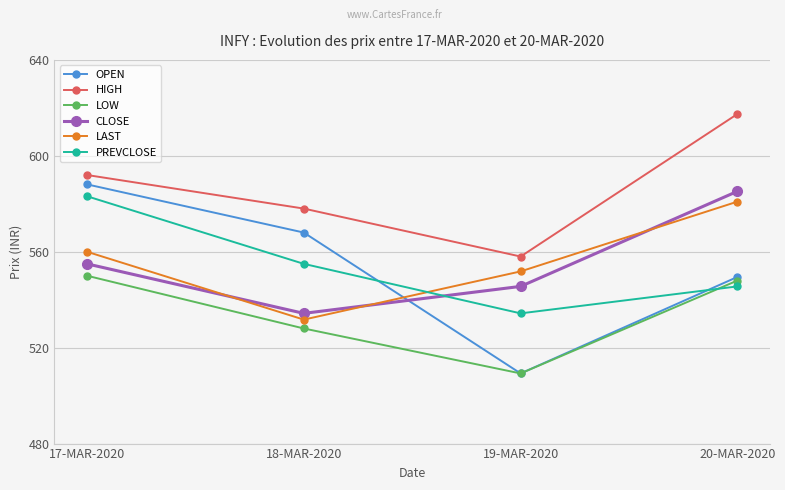

What is the label of the 1st point from the right?

20-MAR-2020